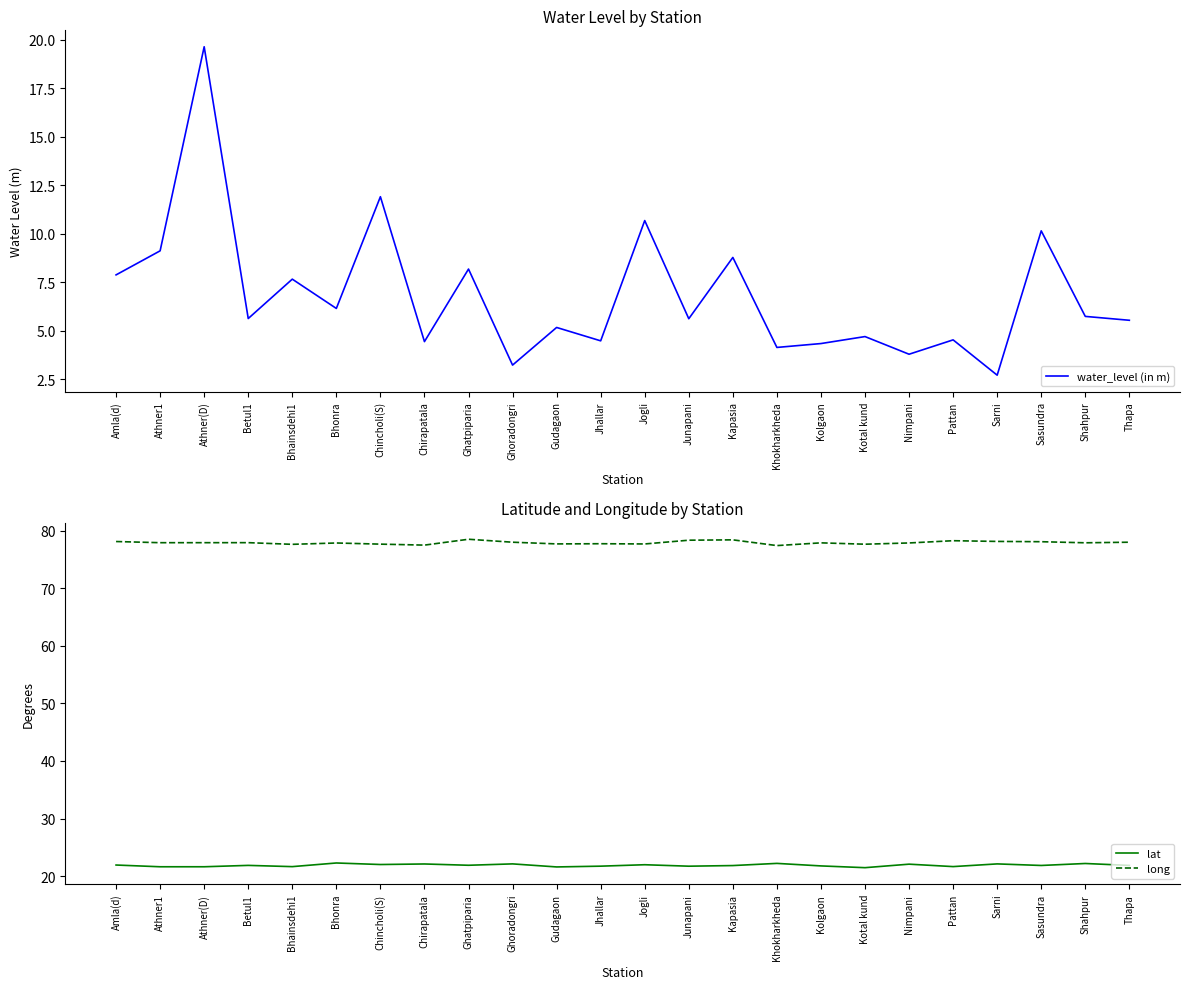

Reading left to right, list all the values displayed in this chart.

water_level (in m): 7.9	9.1	19.6	5.6	7.7	6.2	11.9	4.4	8.2	3.2	5.2	4.5	10.7	5.6	8.8	4.1	4.3	4.7	3.8	4.5	2.7	10.2	5.7	5.5
lat: 21.9	21.6	21.6	21.9	21.6	22.3	22.0	22.1	21.9	22.1	21.6	21.7	22.0	21.7	21.8	22.2	21.8	21.5	22.1	21.7	22.1	21.8	22.2	21.9
long: 78.1	77.9	77.9	77.9	77.6	77.9	77.7	77.5	78.5	78.0	77.7	77.7	77.7	78.4	78.4	77.4	77.9	77.7	77.9	78.3	78.1	78.1	77.9	78.0